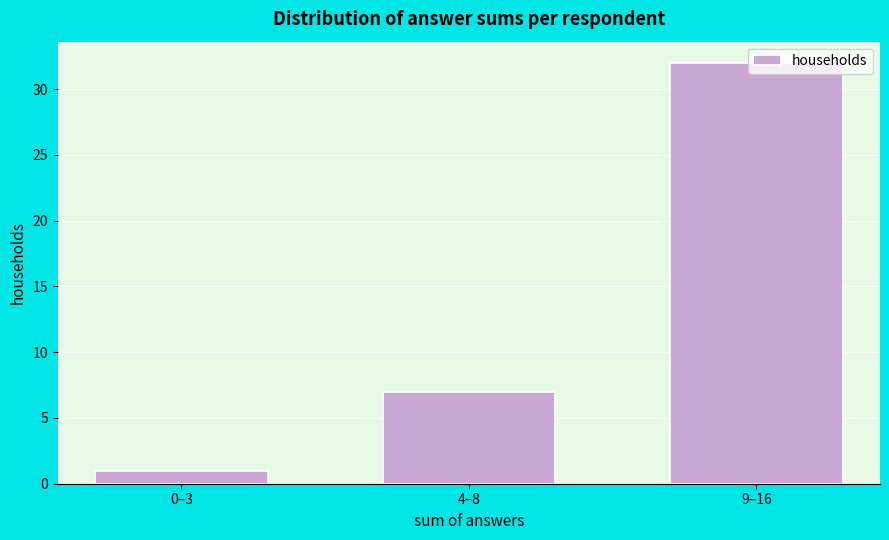

Is it true that the value at 9–16 is 32?

True